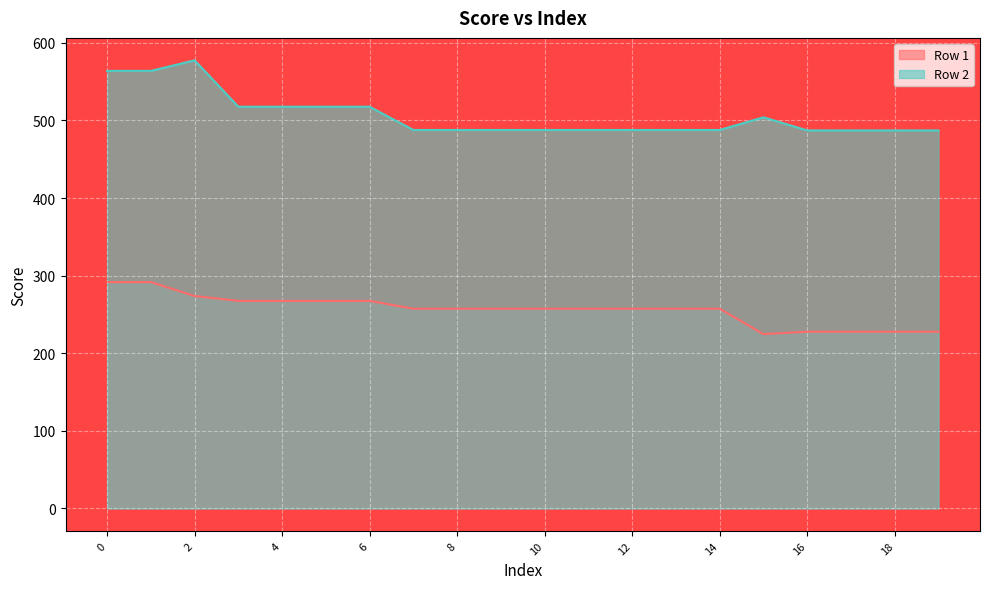

Which series has the largest total across all categories?

Row 2